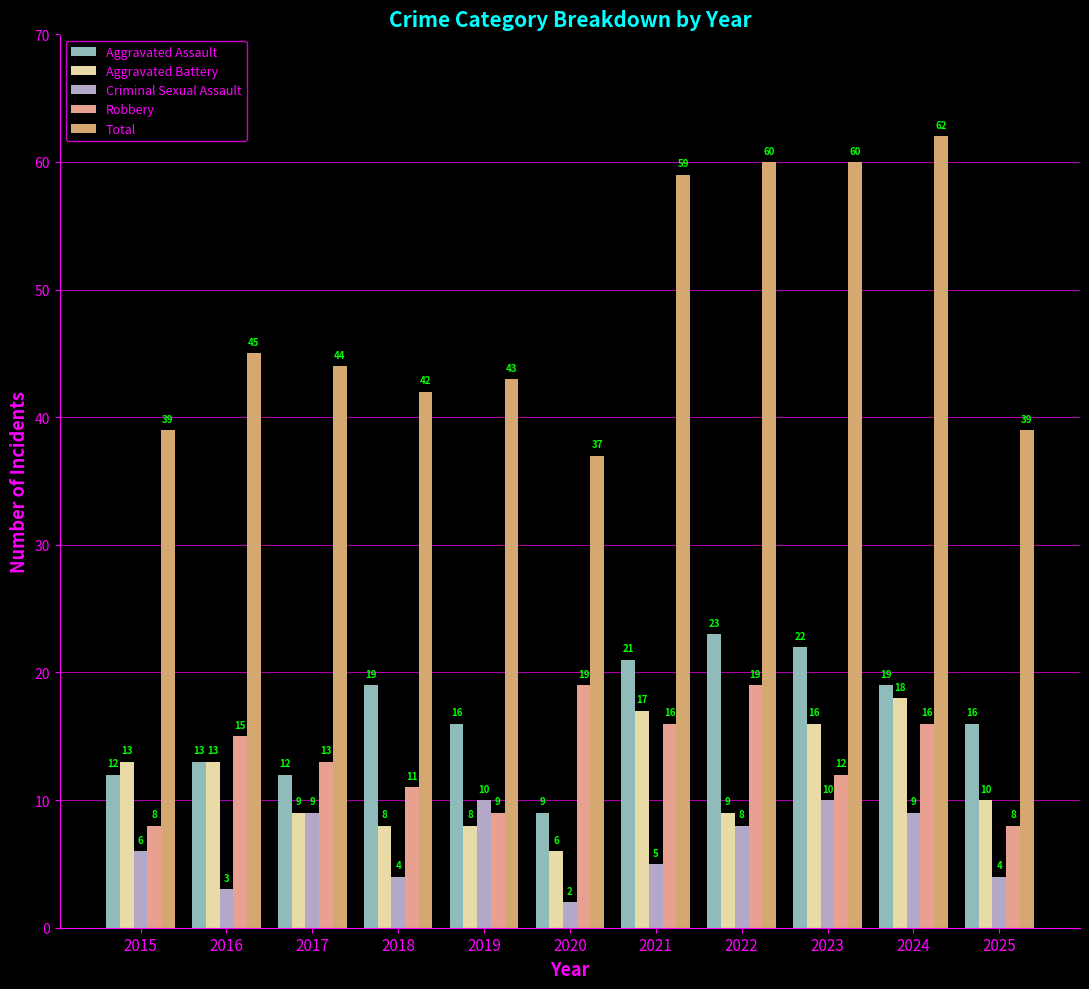

Reading right to left, what are all the values shown in this chart?

Aggravated Assault: 2025=16	2024=19	2023=22	2022=23	2021=21	2020=9	2019=16	2018=19	2017=12	2016=13	2015=12
Aggravated Battery: 2025=10	2024=18	2023=16	2022=9	2021=17	2020=6	2019=8	2018=8	2017=9	2016=13	2015=13
Criminal Sexual Assault: 2025=4	2024=9	2023=10	2022=8	2021=5	2020=2	2019=10	2018=4	2017=9	2016=3	2015=6
Robbery: 2025=8	2024=16	2023=12	2022=19	2021=16	2020=19	2019=9	2018=11	2017=13	2016=15	2015=8
Total: 2025=39	2024=62	2023=60	2022=60	2021=59	2020=37	2019=43	2018=42	2017=44	2016=45	2015=39